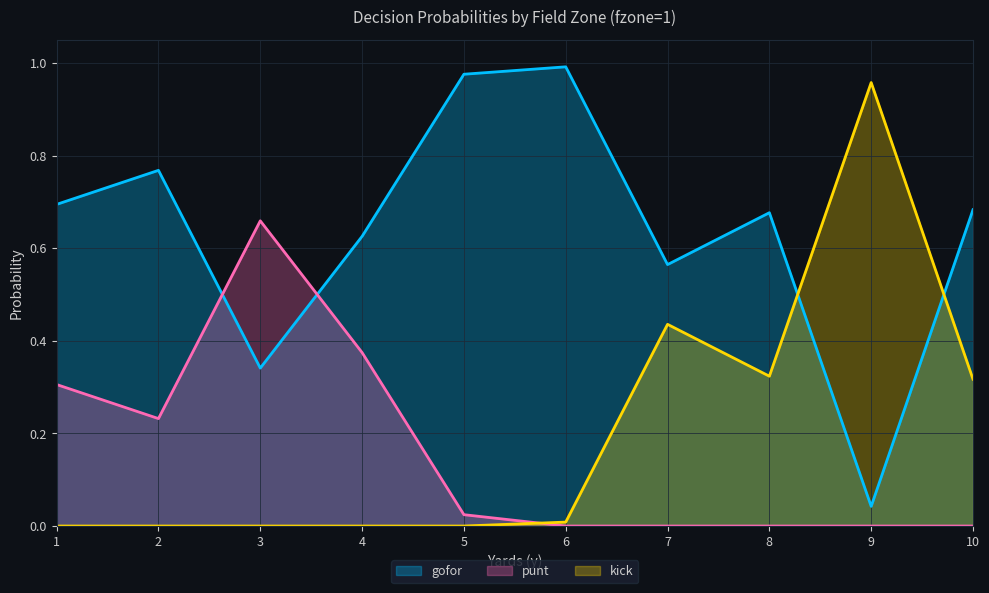

True or false: kick and gofor intersect in this chart.

True